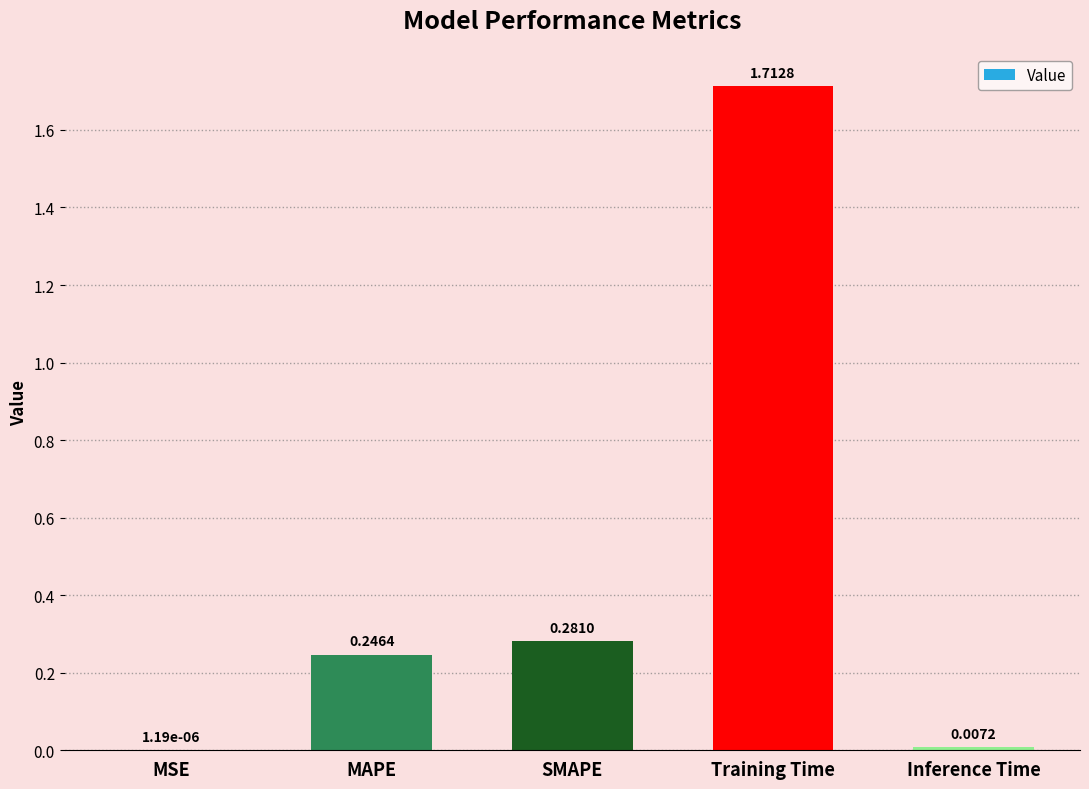

What is the change in value from MSE to MAPE?

+0.2